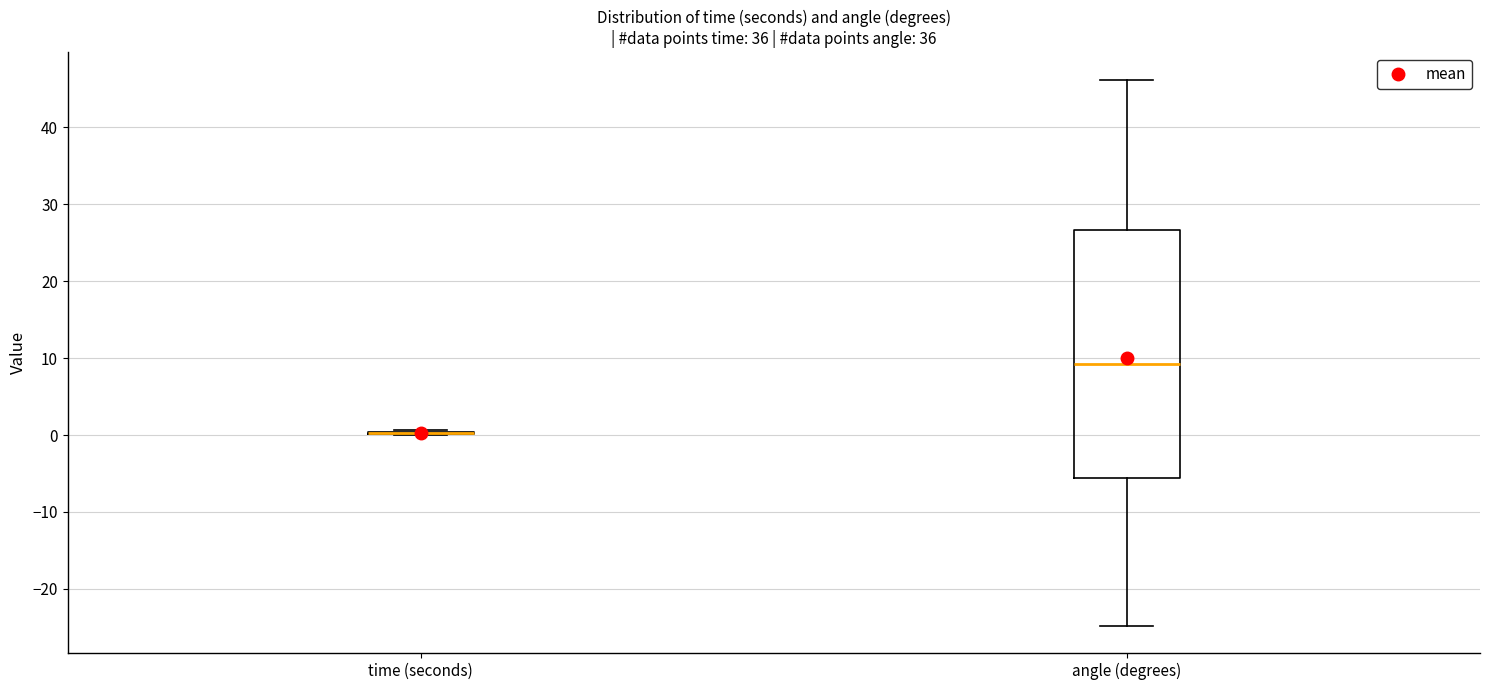

Reading left to right, read every box against the y-axis: the position of its median line, the range the box covers, and the ends of its whiskers. The values are not printed on the chart, so give them approximately, as read against the axis.

time (seconds): box collapsed to a line at 0, whiskers 0 to 1
angle (degrees): median 9, box -6 to 27, whiskers -25 to 46